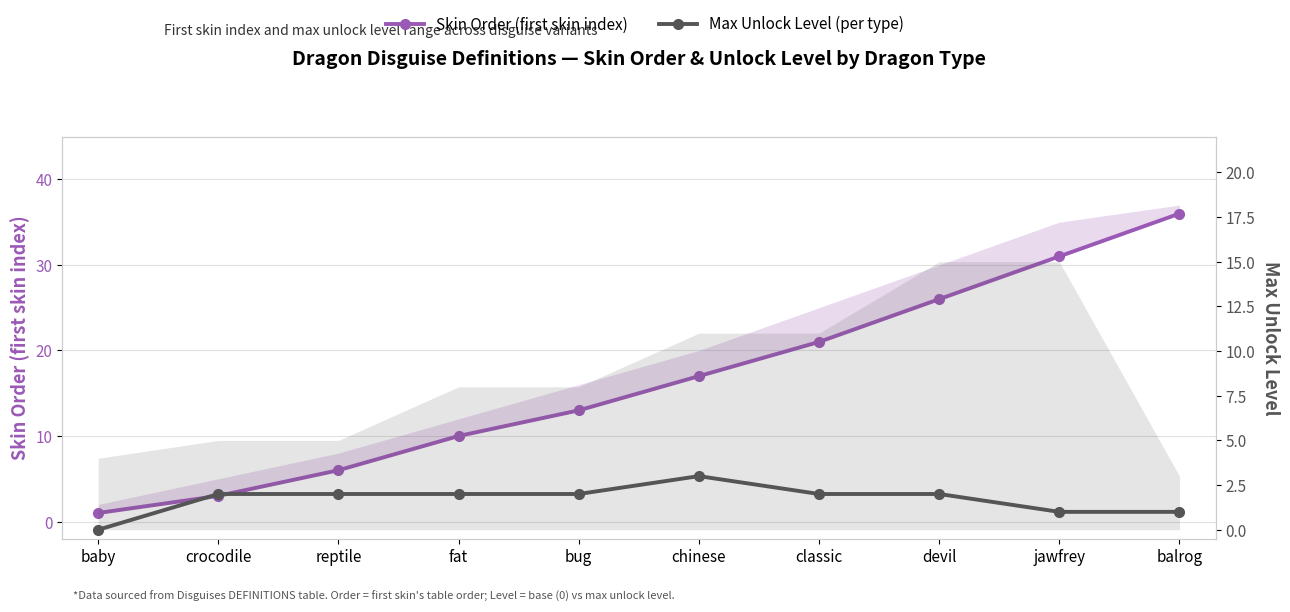

Is it true that Max Unlock Level (per type) equals 1 at devil?

False